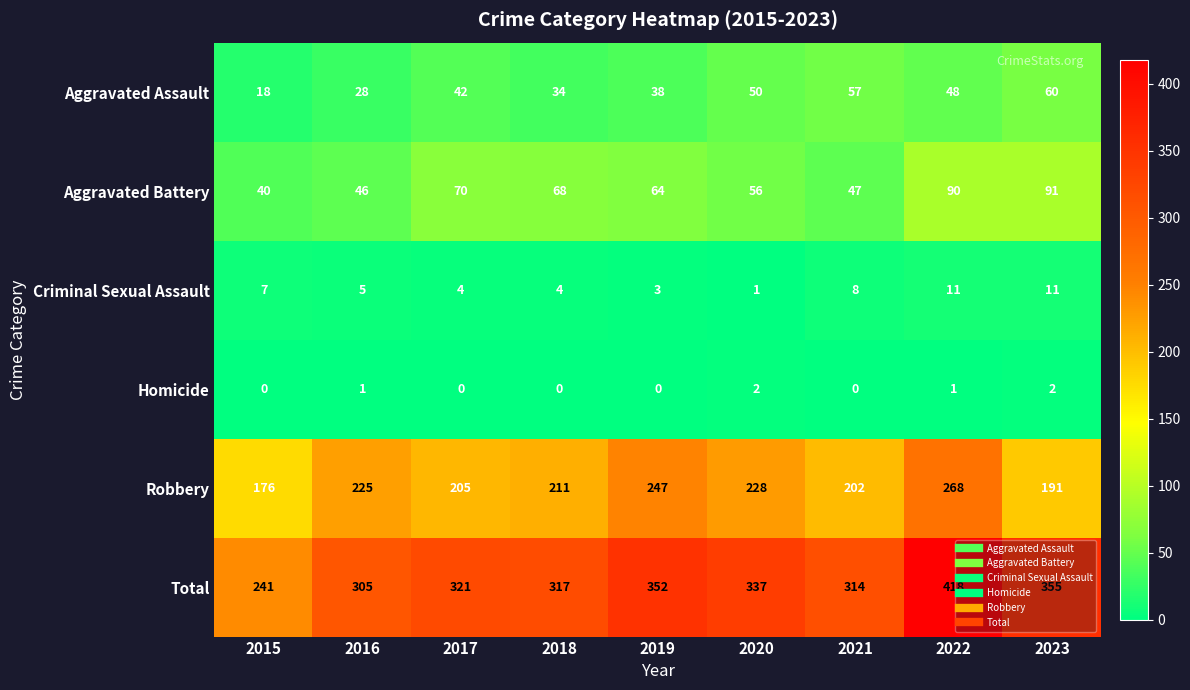

At which category is the sum across all series the highest?

2022